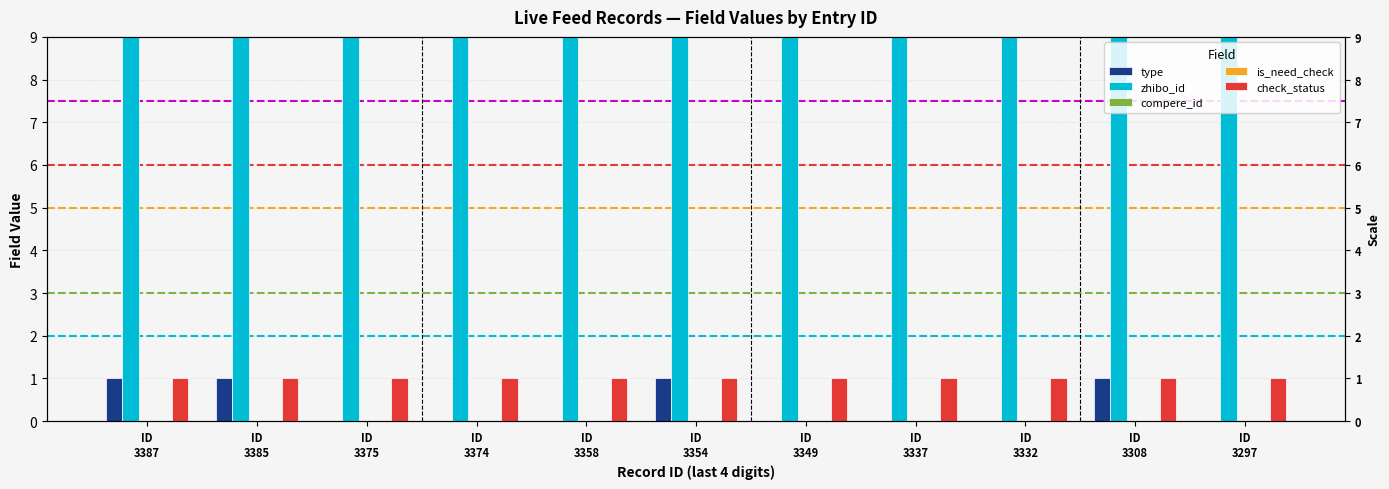

What is the total value across all series at ID
3308?

154